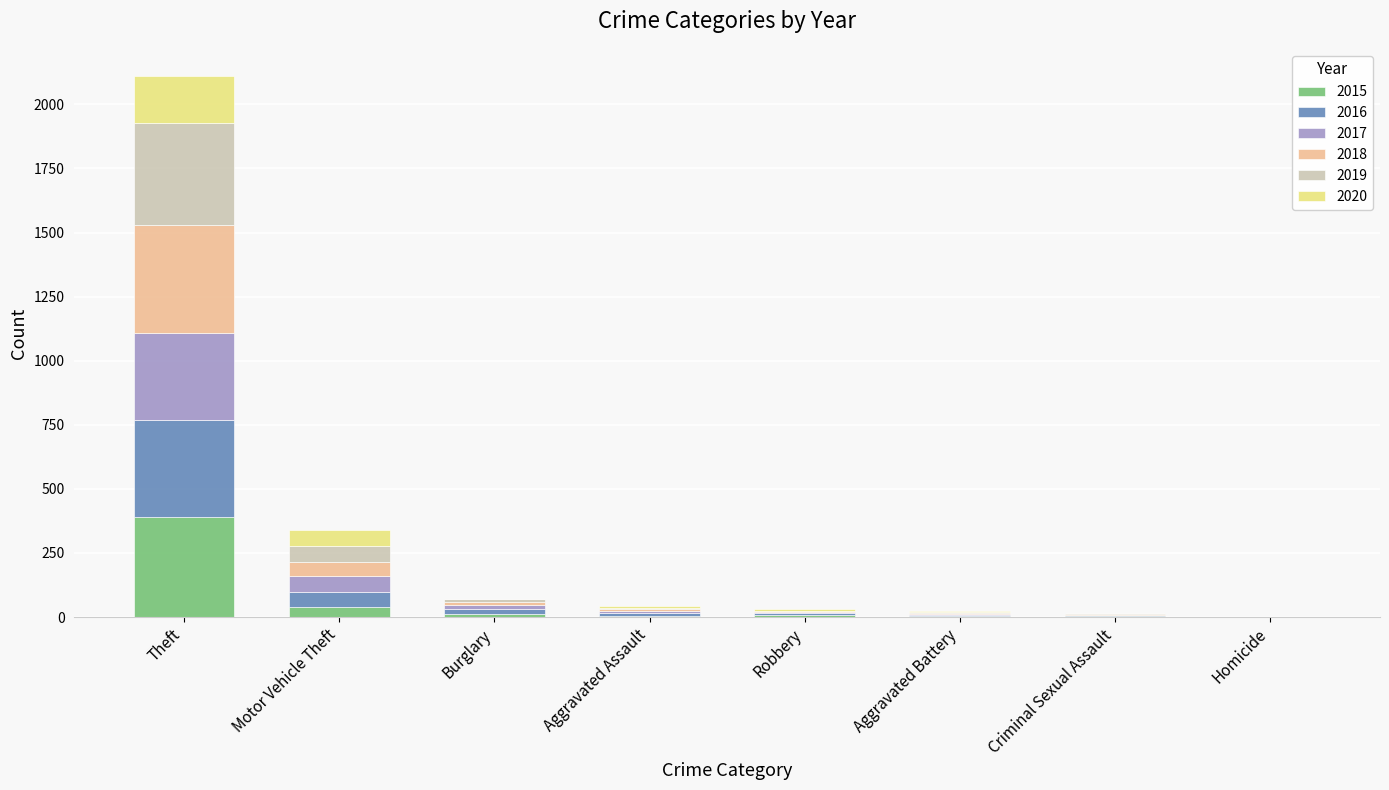

The value of 2015 at Theft is 84. True or false?

False